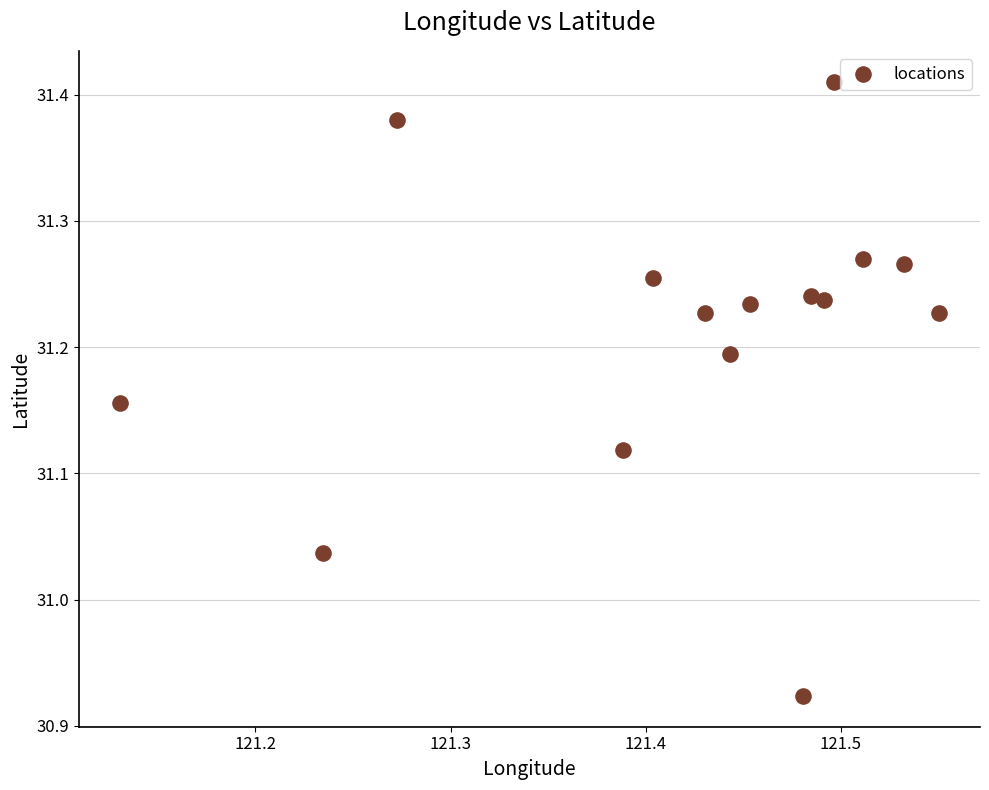

What is the range of Y values (max minus min)?

0.5